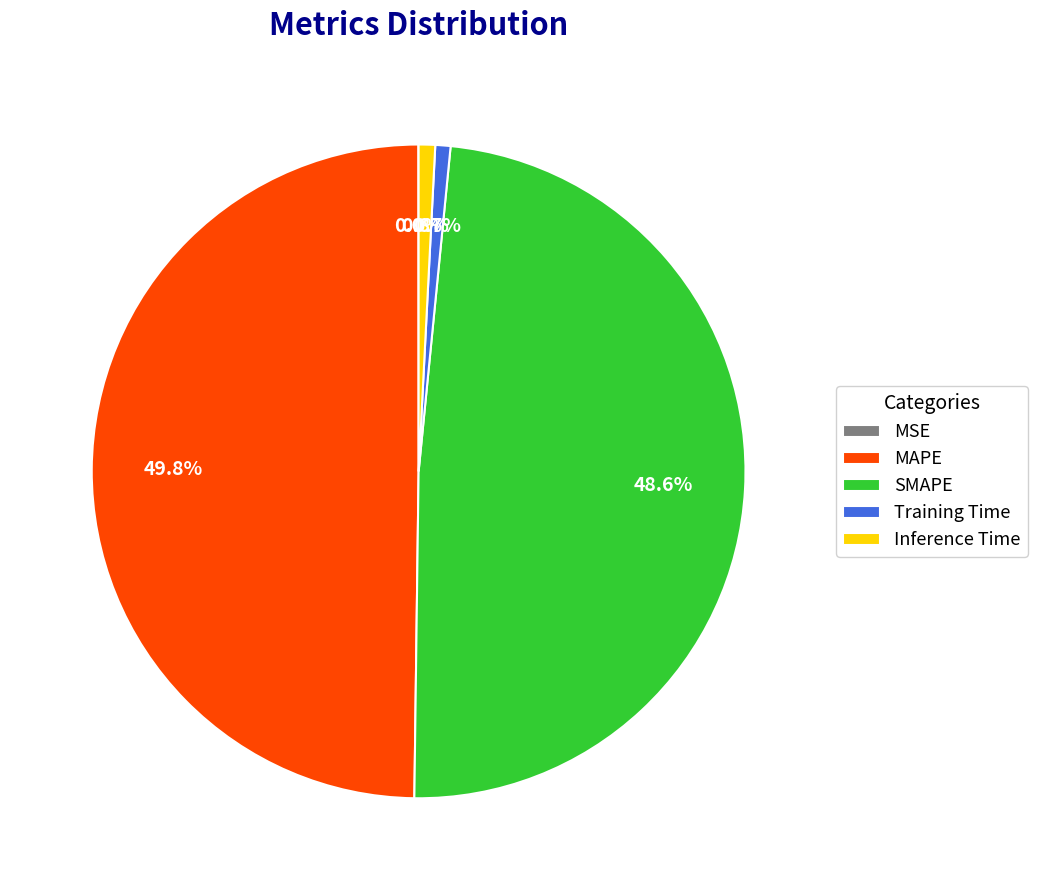

Is the sum of MAPE and Inference Time greater than half?

Yes